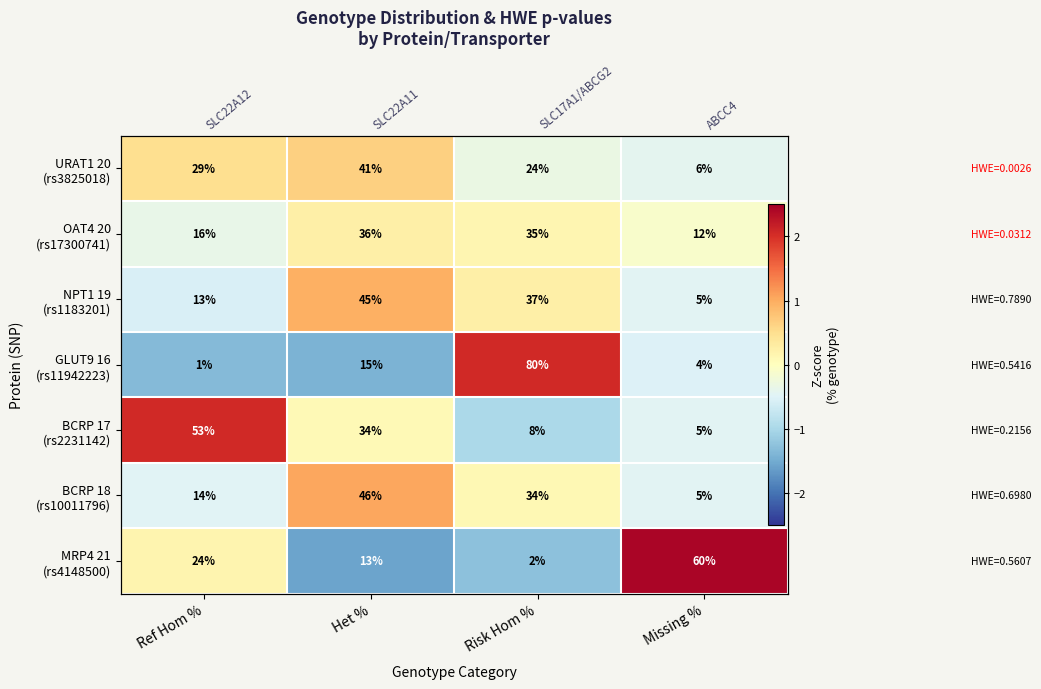

What is the difference between the maximum and minimum values in the BCRP 17 (rs2231142) series?

3.1